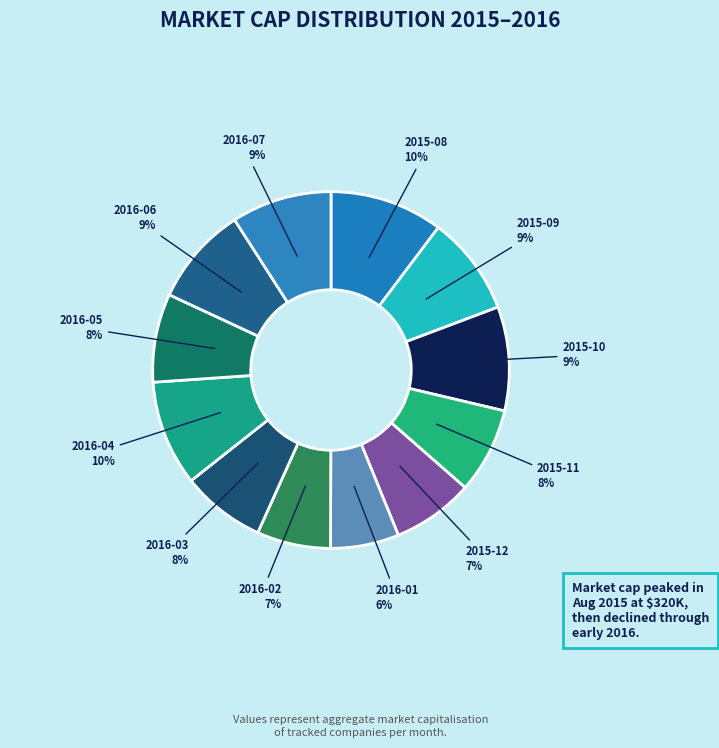

Combined, do 2016-02 and 2016-07 account for over 50%?

No